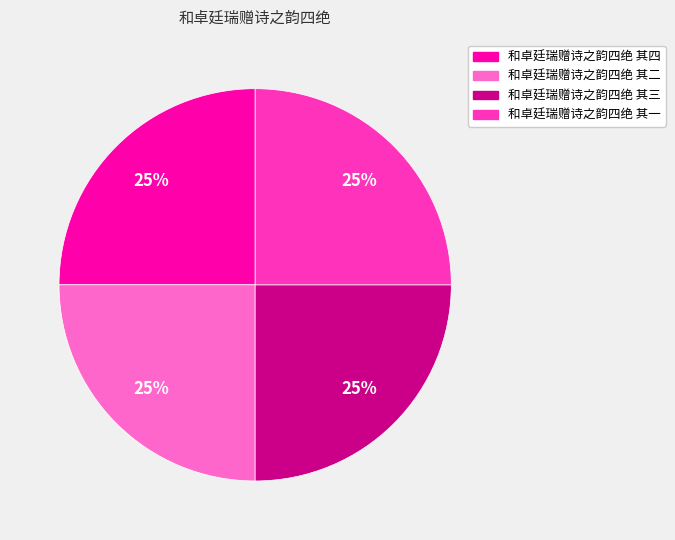

Approximately how many times larger is the value at 和卓廷瑞赠诗之韵四绝 其二 compared to 和卓廷瑞赠诗之韵四绝 其三?

1.0